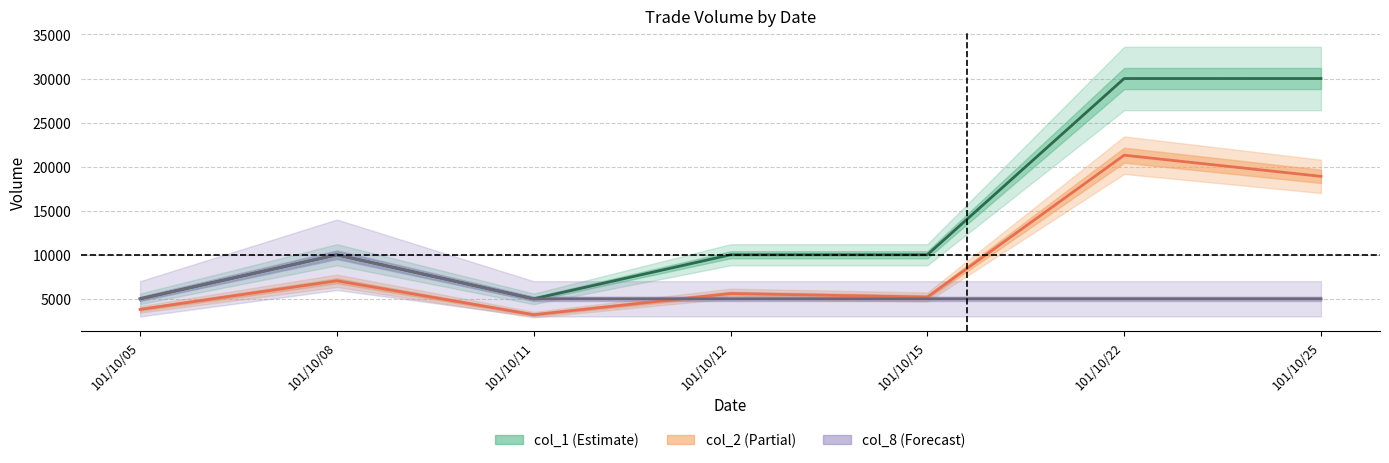

The col_8 series shows 5000 at 101/10/05. True or false?

True